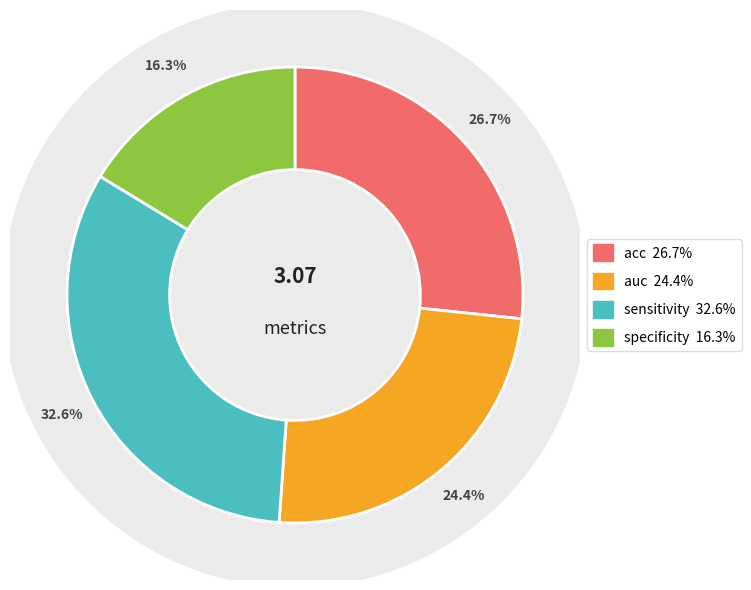

What percentage is NOT represented by auc?

75.6%